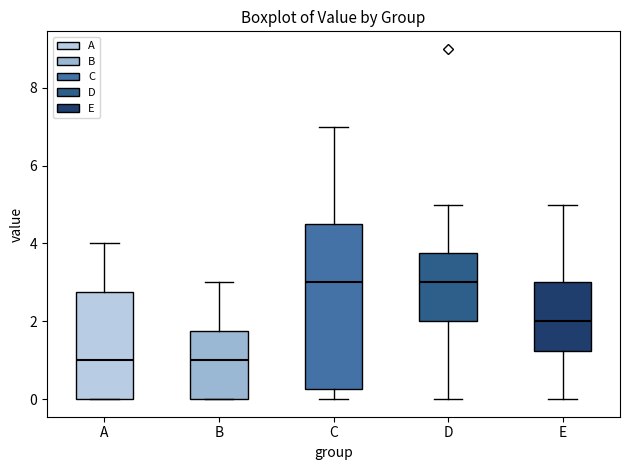

Which box is the tallest, from its lower edge to its upper edge?

C